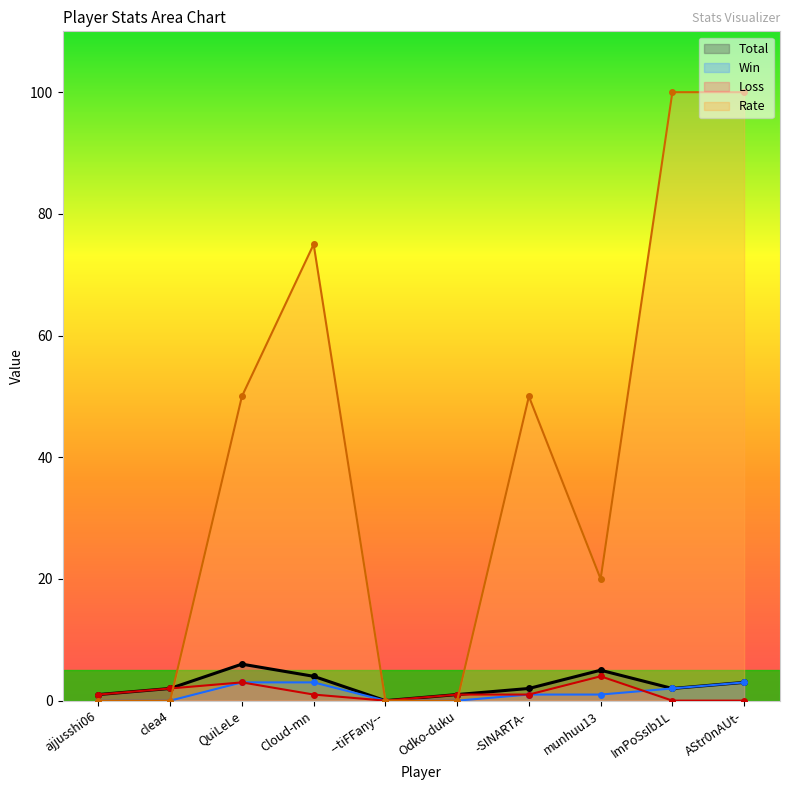

Count the number of data series in this chart.

4